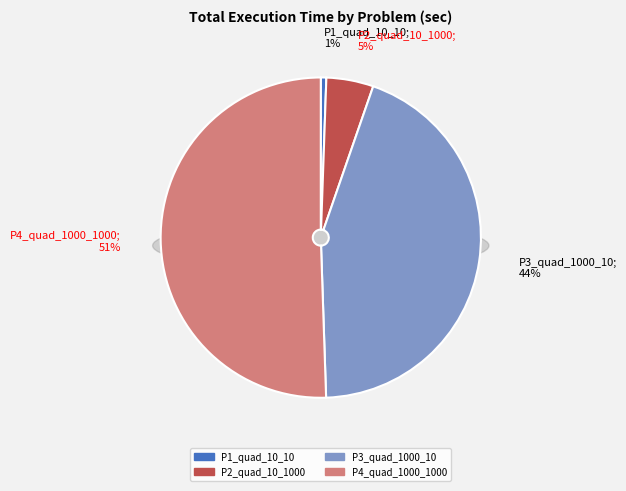

Does P4_quad_1000_1000 account for over 50% of the chart?

Yes